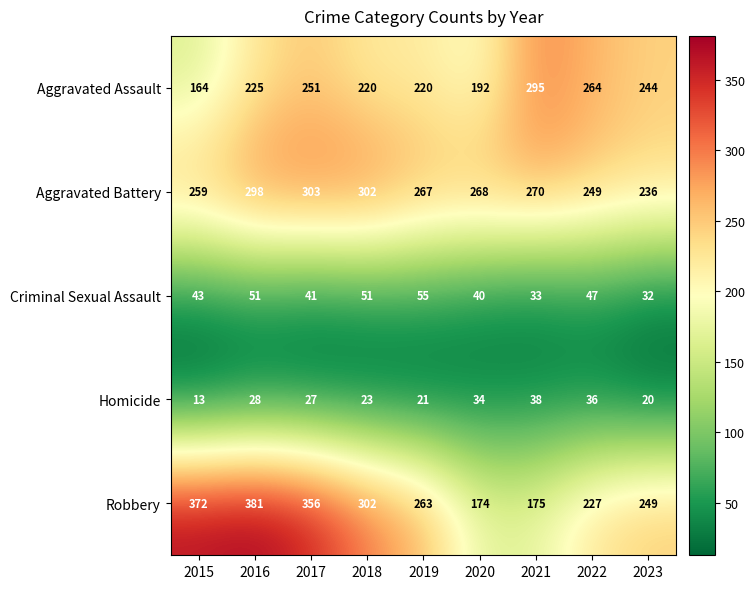

Count the number of categories in the chart.

9